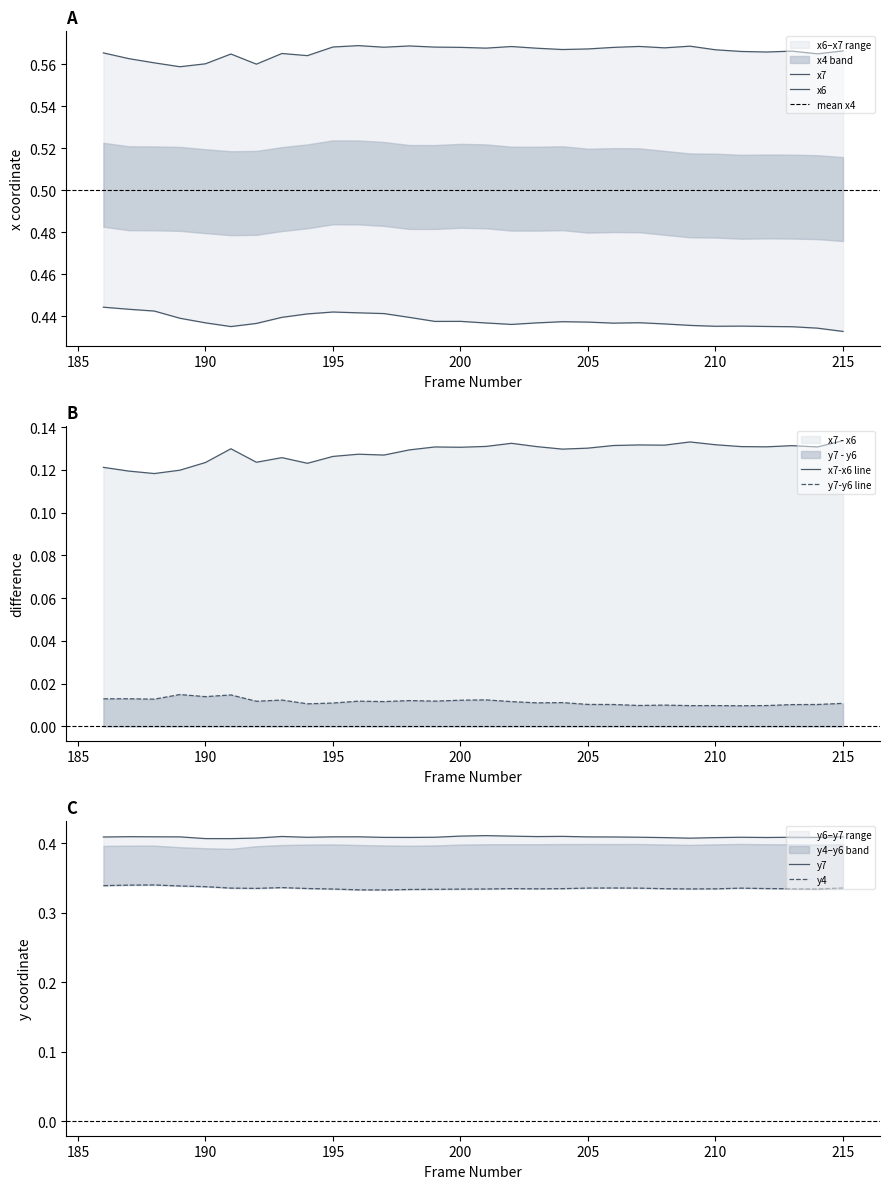

What is the average value of the x6 series?

0.4